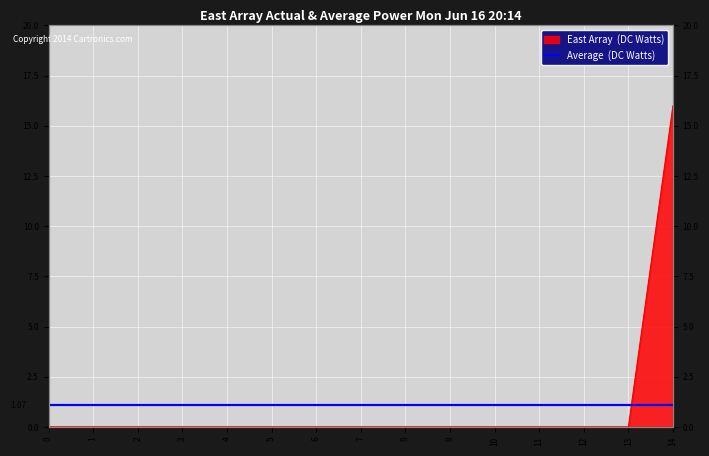

Reading left to right, transcribe all the data shown in this chart.

0	0	0	0	0	0	0	0	0	0	0	0	0	0	16